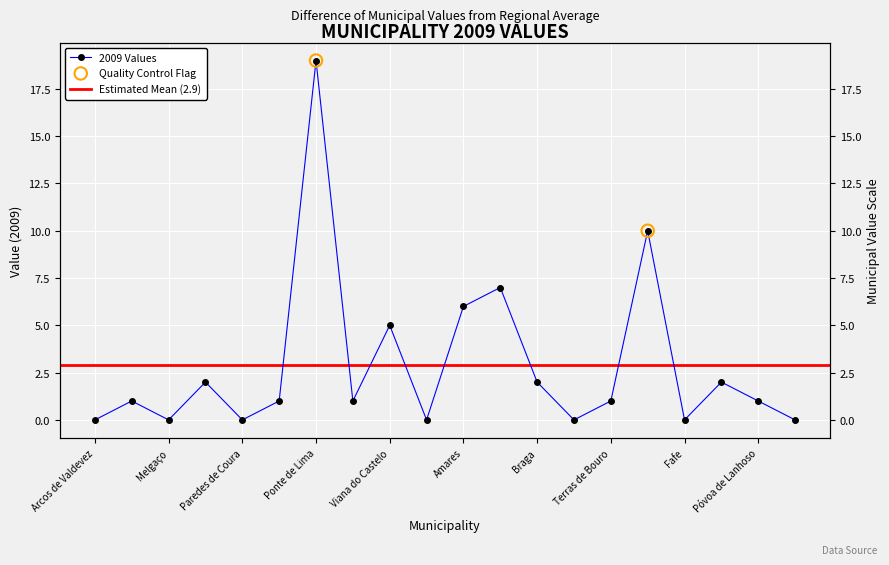

Which has a higher value, Terras de Bouro or Vila Verde?

Vila Verde